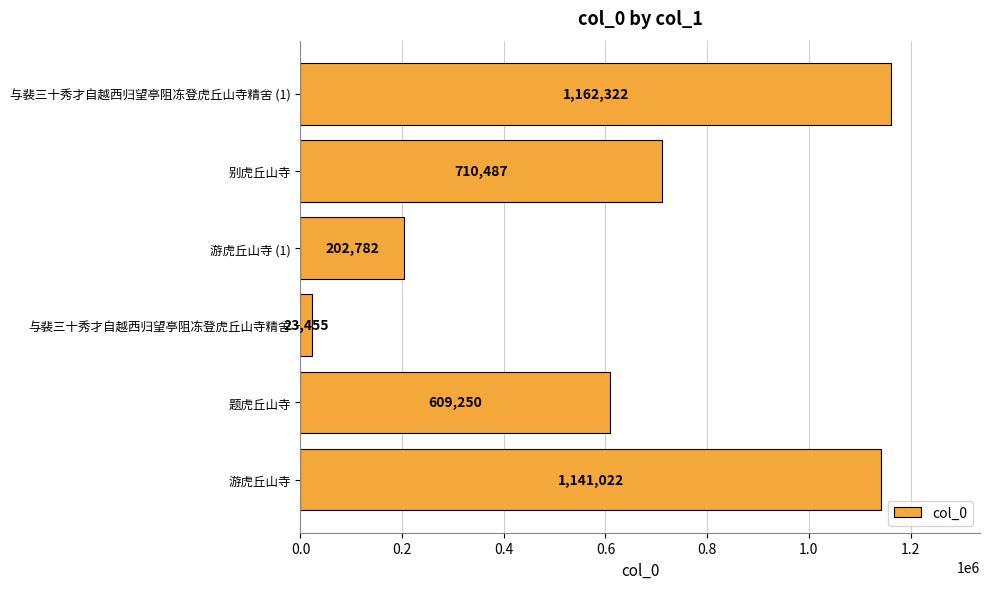

Reading top to bottom, extract all data points from this chart.

1162322	710487	202782	23455	609250	1141022